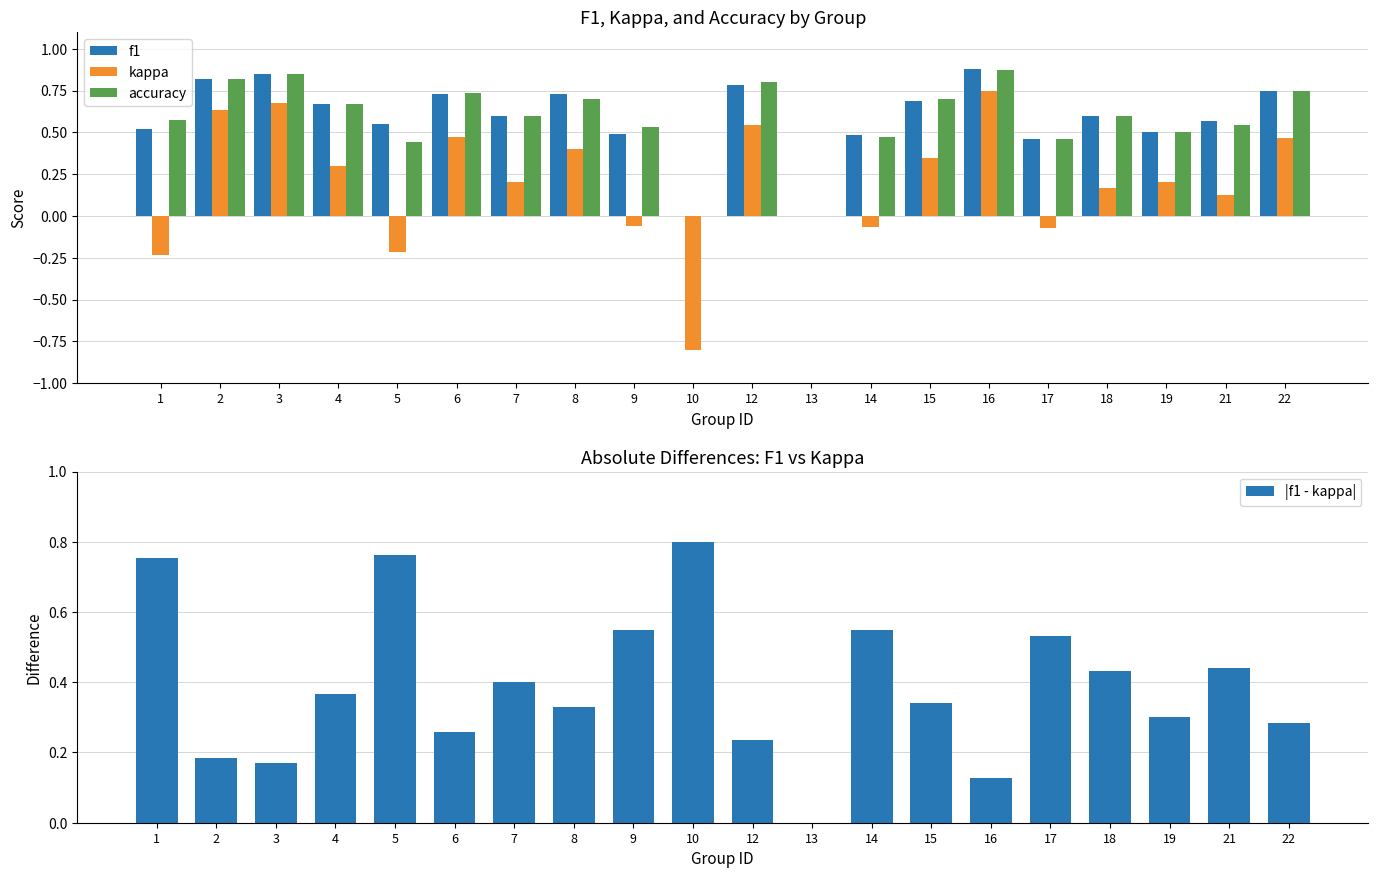

What is the highest value of the accuracy series?

0.9